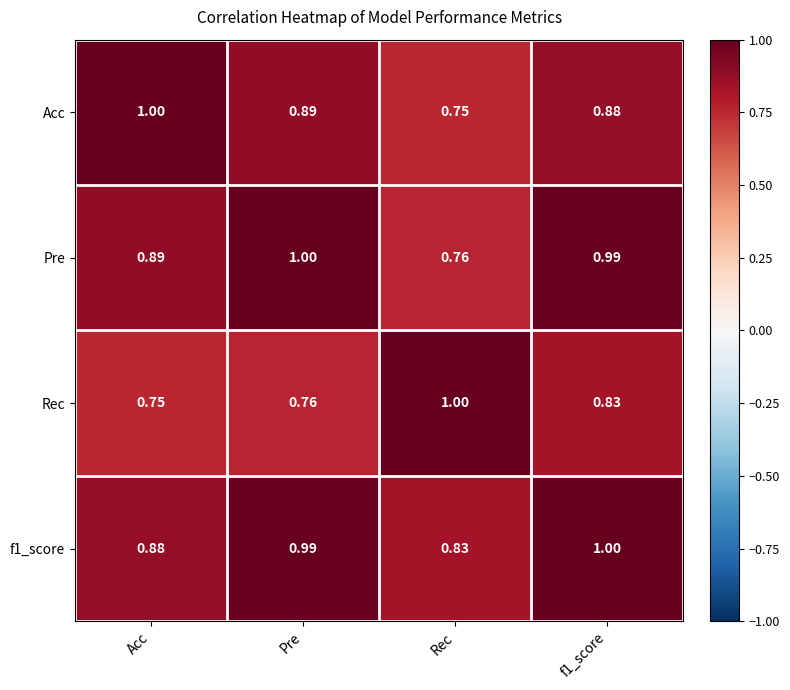

Which category has the highest value in the Rec series?

Rec